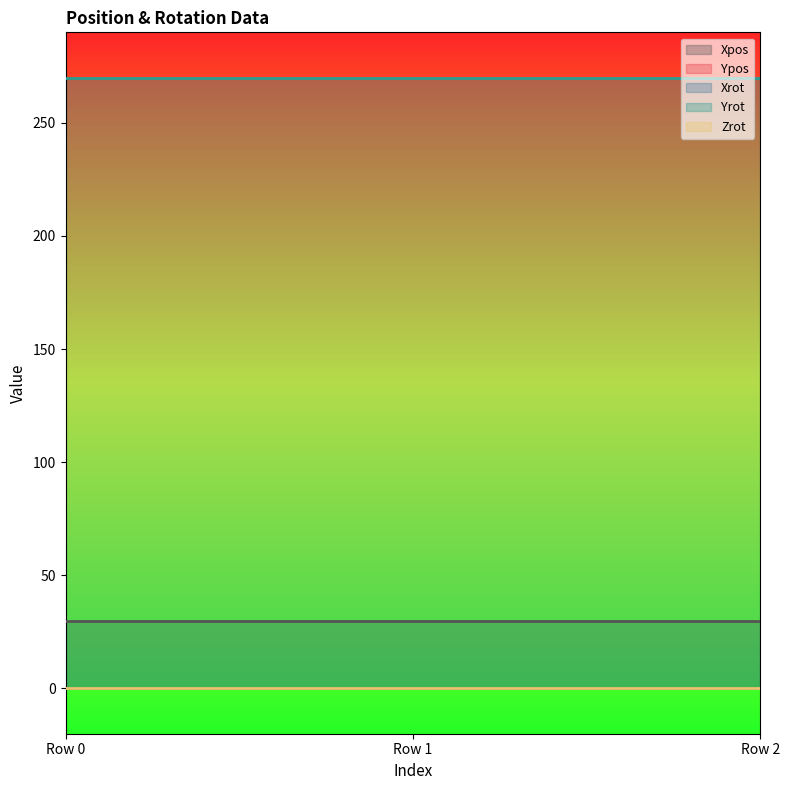

How many categories are shown in the chart?

3